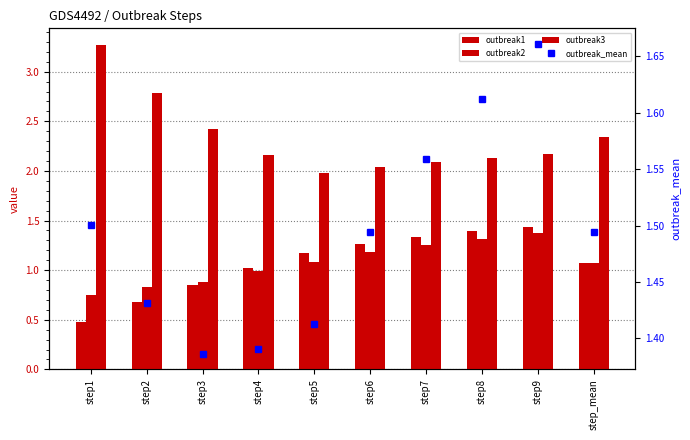

What is the approximate value of outbreak1 at step8?

1.4